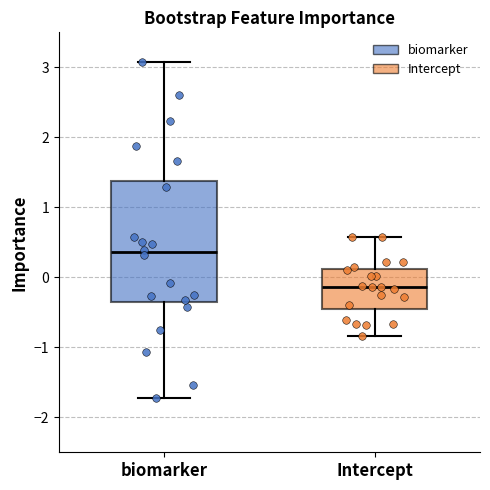

Which box has the highest median line?

biomarker